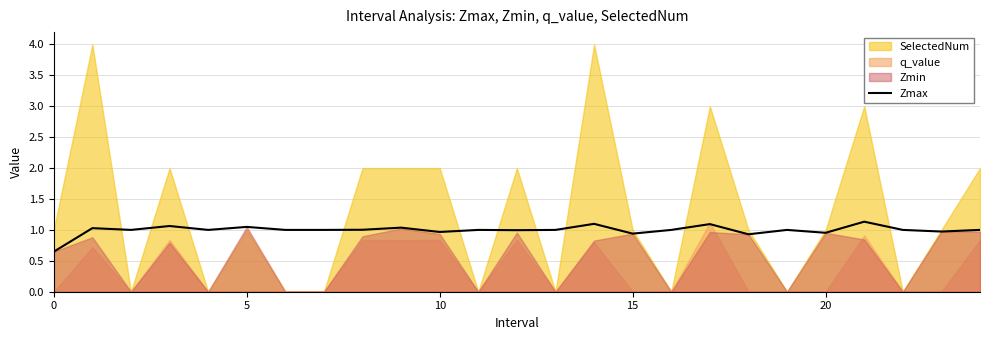

Is it true that Zmax equals 0.5 at 10?

False